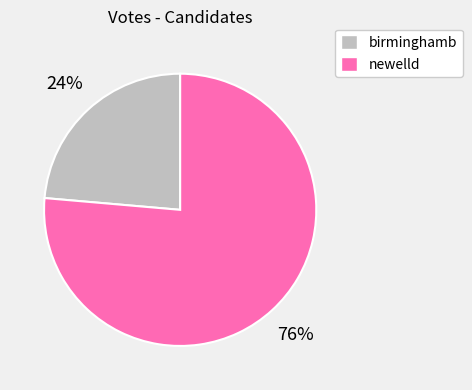

Count the number of slices in the pie.

2